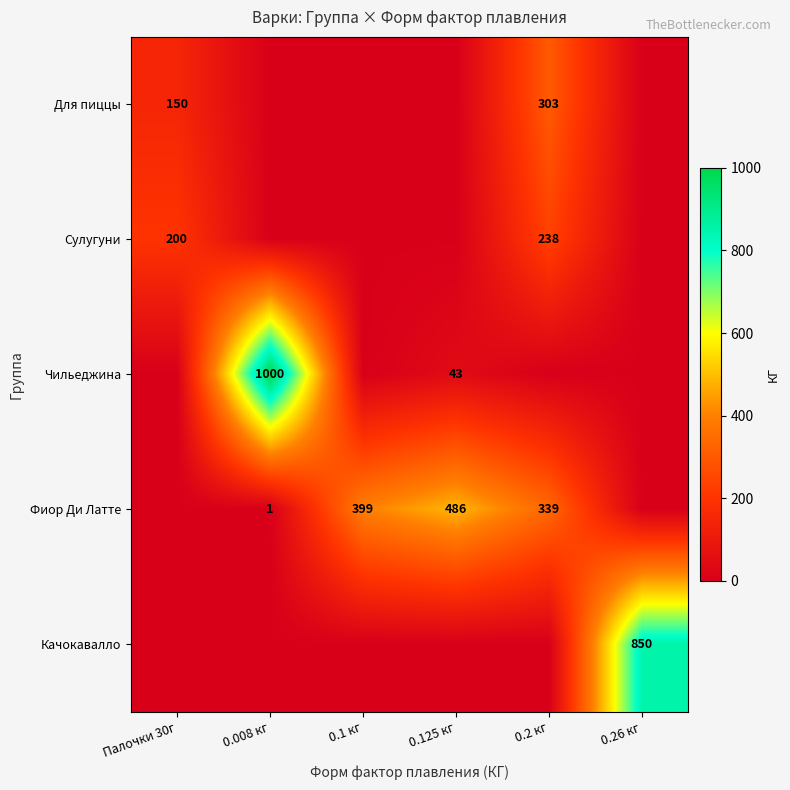

Is it true that Фиор Ди Латте equals 0 at 0.008 кг?

False